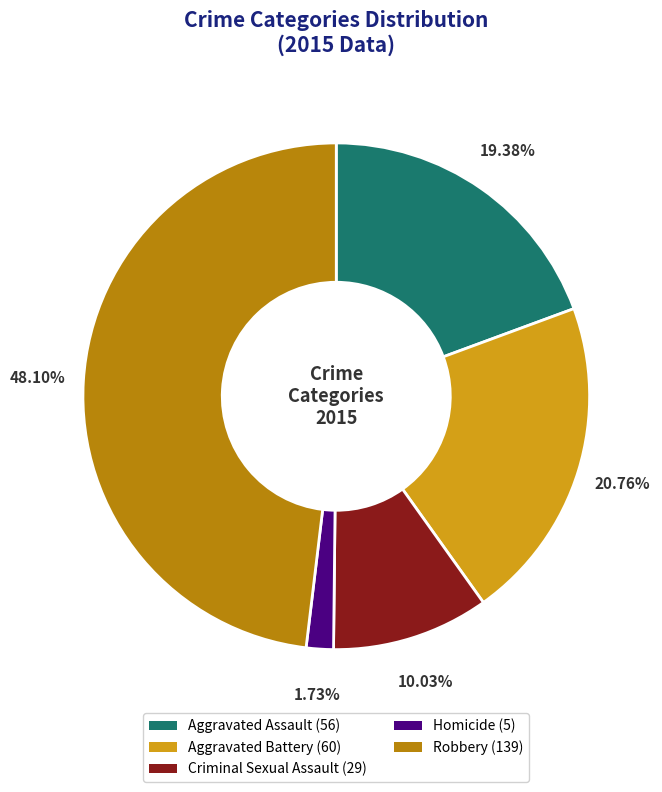

Rank the categories by value from highest to lowest.

Robbery, Aggravated Battery, Aggravated Assault, Criminal Sexual Assault, Homicide